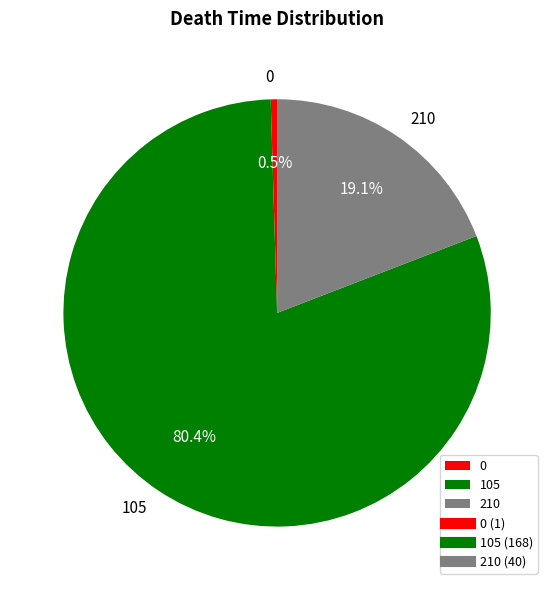

How many slices are in this pie chart?

3